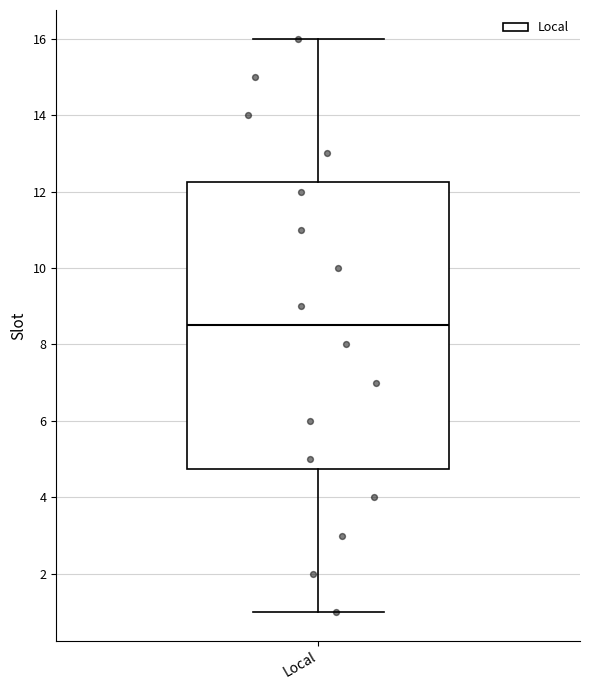

Transcribe this box plot: give where the median line is, the range the box spans, and where the two whiskers end, as read against the y-axis. The values are not printed on the chart, so give them approximately, as read against the axis.

median 8.6, box 4.8 to 12.2, whiskers 1.0 to 16.0